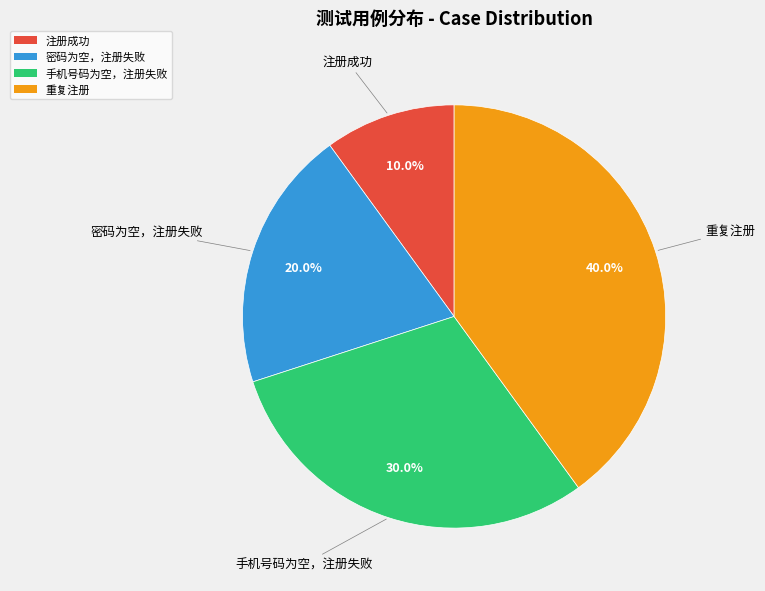

Between 密码为空，注册失败 and 重复注册, which is larger?

重复注册